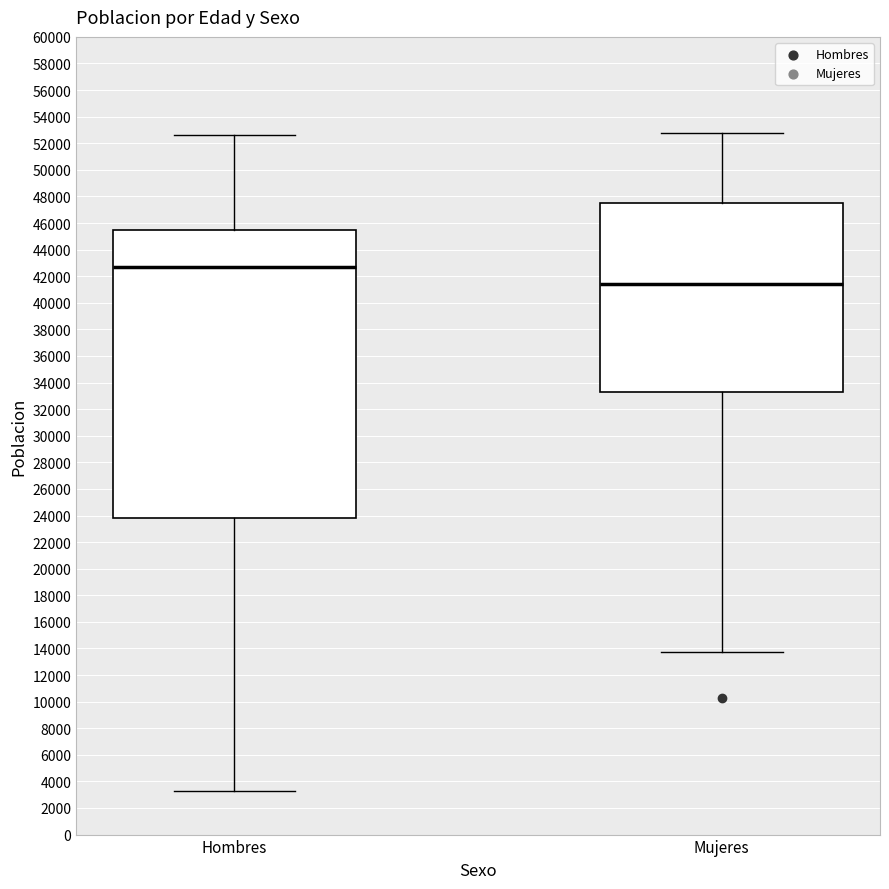

Reading left to right, transcribe this box plot: for each box, give where its median line is, the range the box spans, and where its two whiskers end, as read against the y-axis. The values are not printed on the chart, so give them approximately, as read against the axis.

Hombres: median 42600, box 23800 to 45400, whiskers 3400 to 52600
Mujeres: median 41400, box 33200 to 47600, whiskers 13800 to 52800